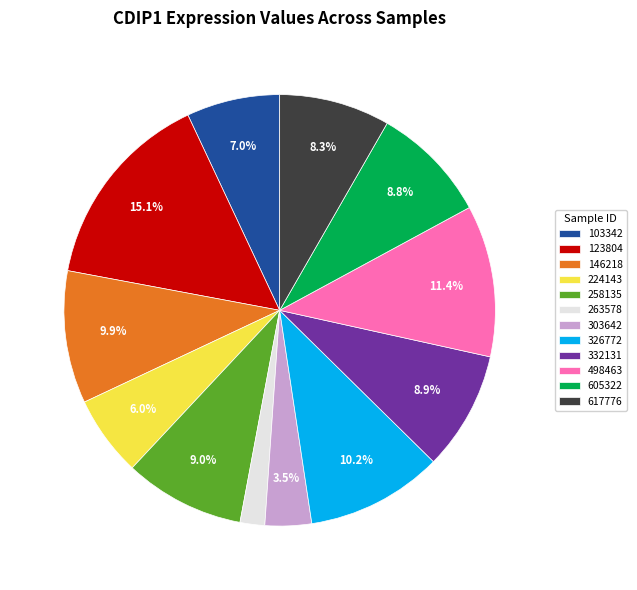

Is there any slice that represents more than half of the pie?

No